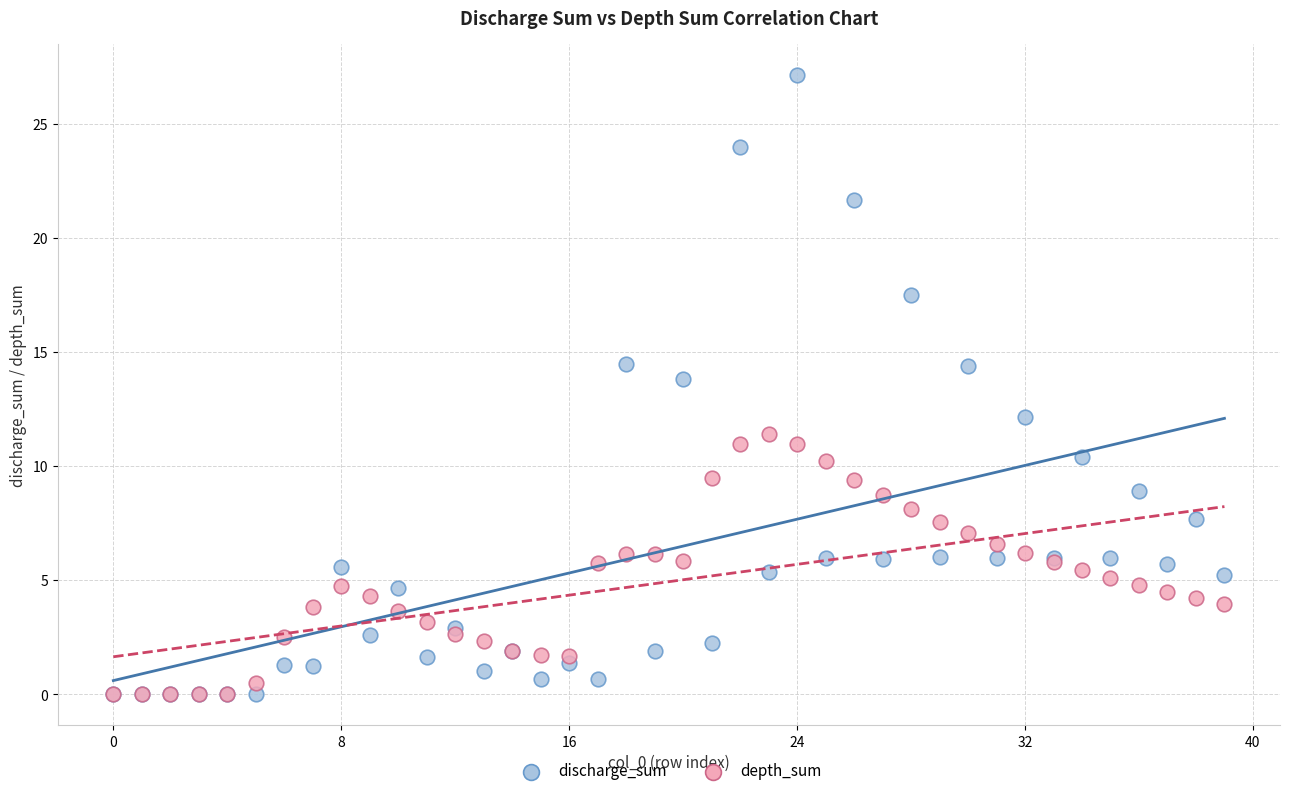

Which series reaches the maximum Y coordinate?

discharge_sum